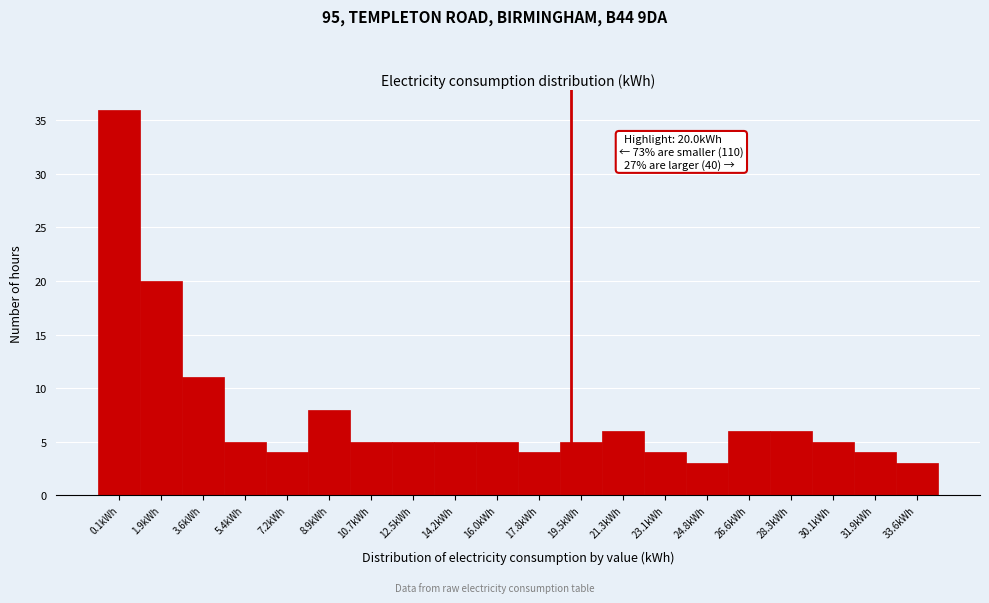

Reading left to right, what are all the values shown in this chart?

36	20	11	5	4	8	5	5	5	5	4	5	6	4	3	6	6	5	4	3